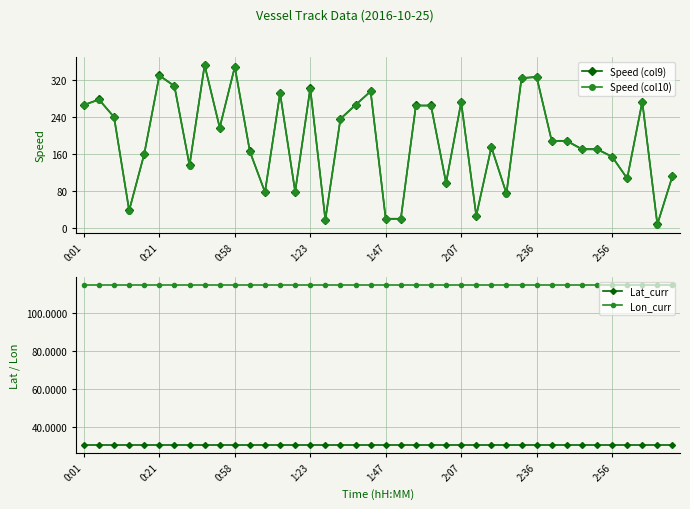

True or false: Lon_curr and Lat_curr intersect in this chart.

False